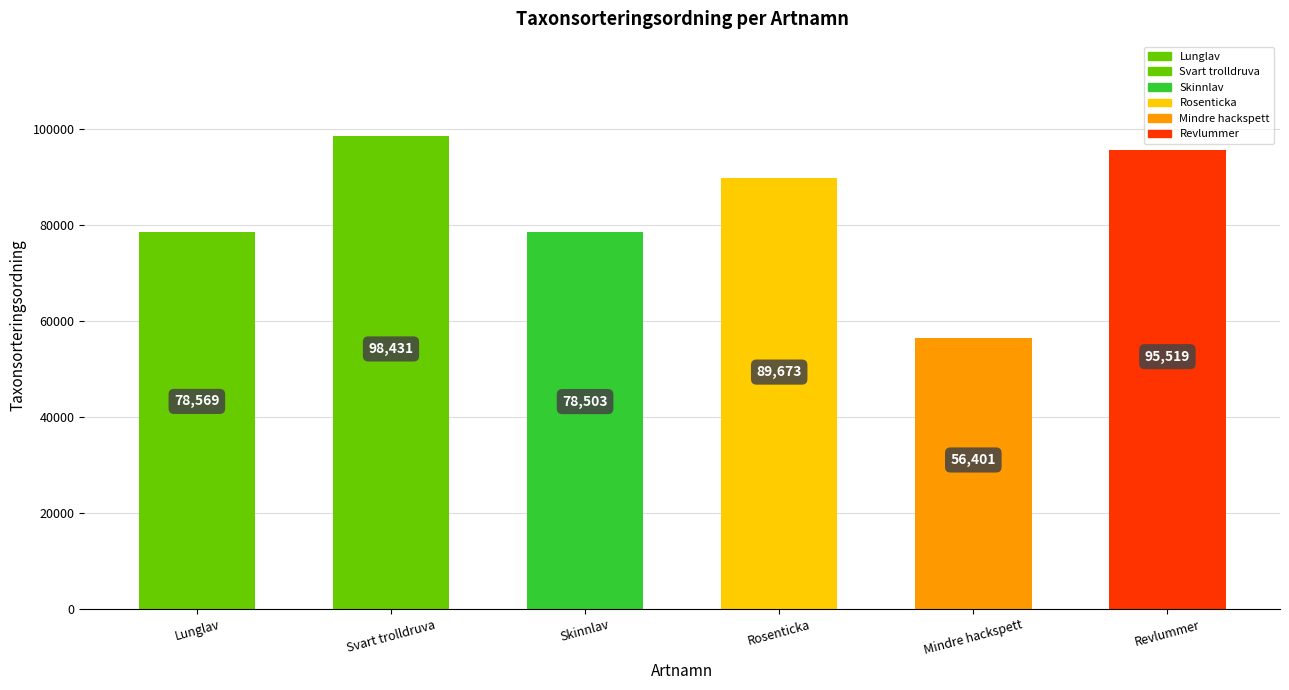

Reading left to right, what are all the values shown in this chart?

Lunglav=78569	Svart trolldruva=98431	Skinnlav=78503	Rosenticka=89673	Mindre hackspett=56401	Revlummer=95519